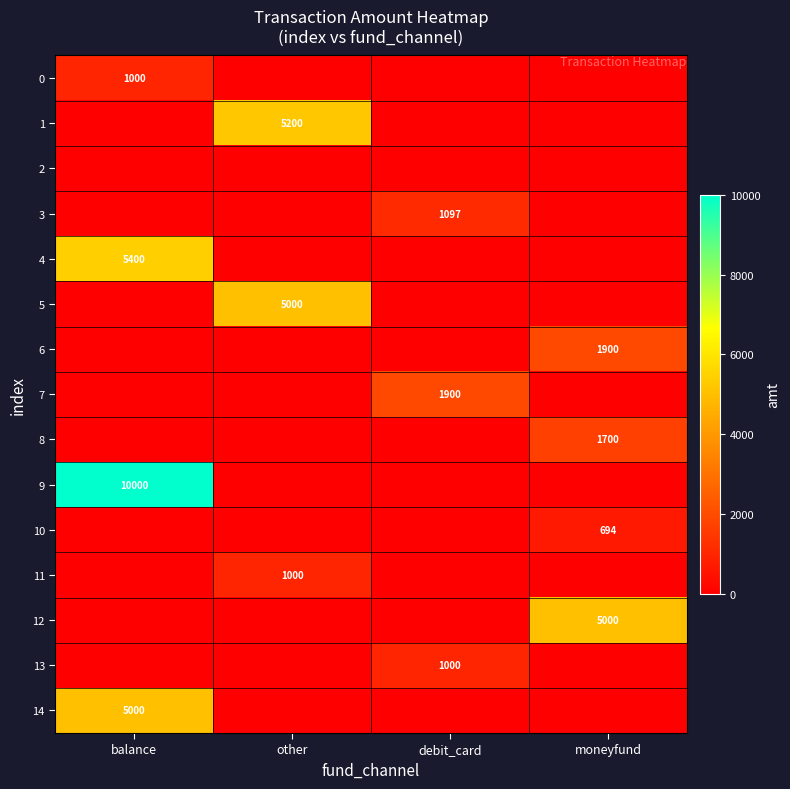

The 12 series shows 8697 at moneyfund. True or false?

False